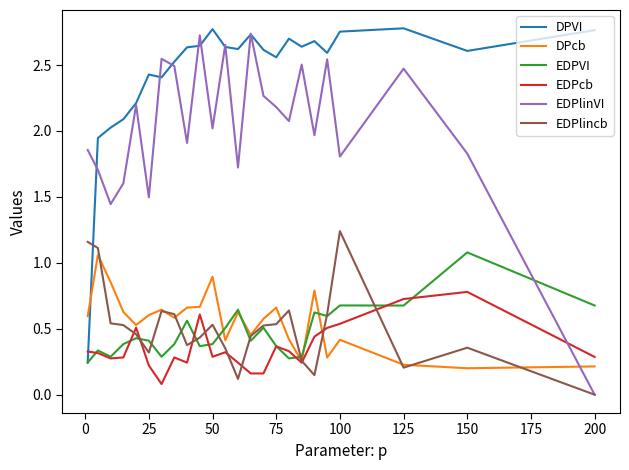

What are all the series names shown in the legend?

DPVI, DPcb, EDPVI, EDPcb, EDPlinVI, EDPlincb